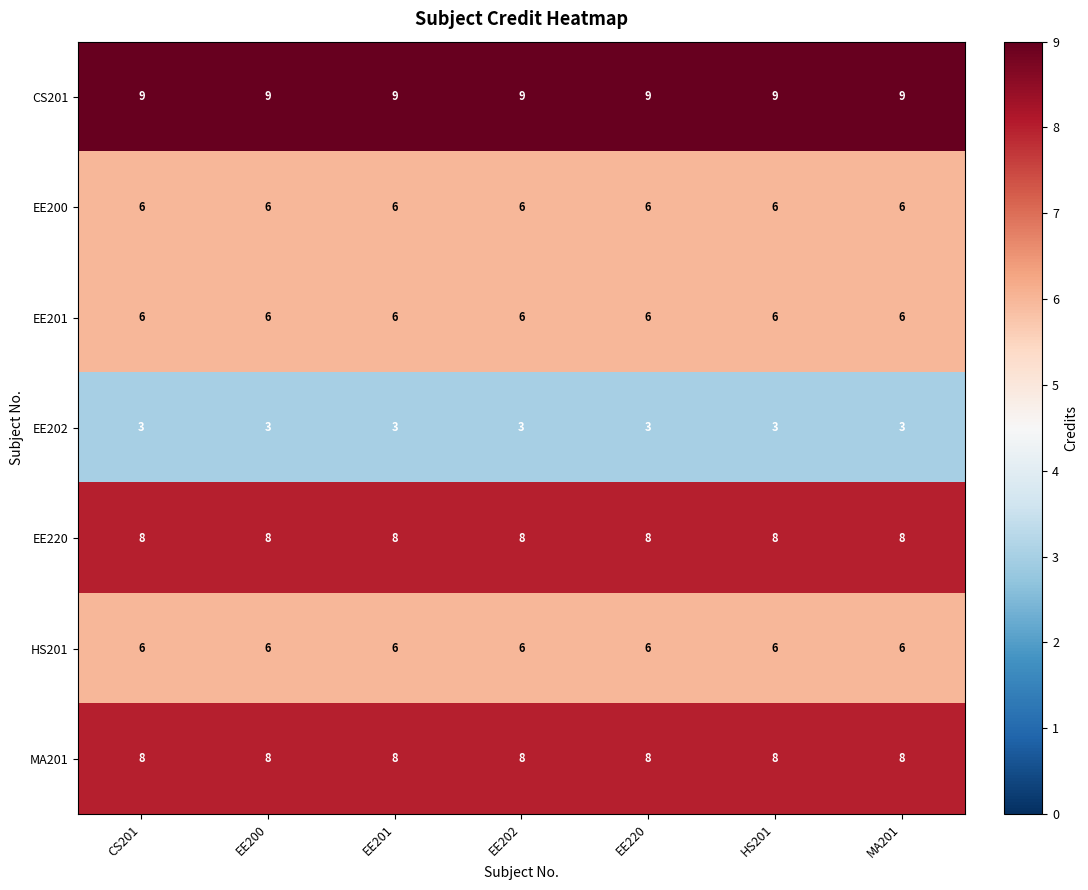

The value of EE201 at EE220 is 3. True or false?

False